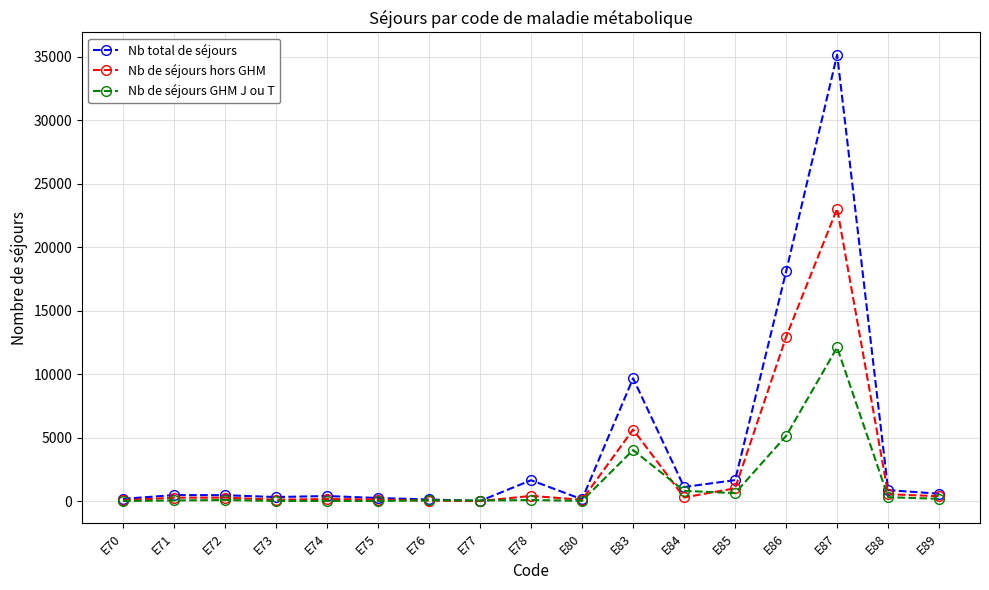

True or false: Nb de séjours hors GHM has more than 1 points higher than both neighbors.

True